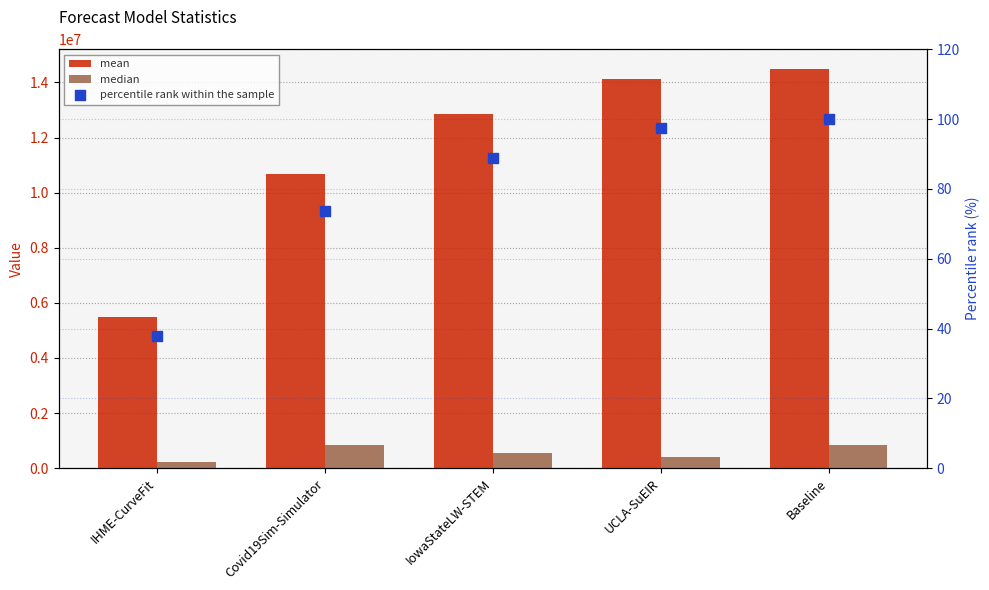

What is the total value across all series at IowaStateLW-STEM?

13406758.2